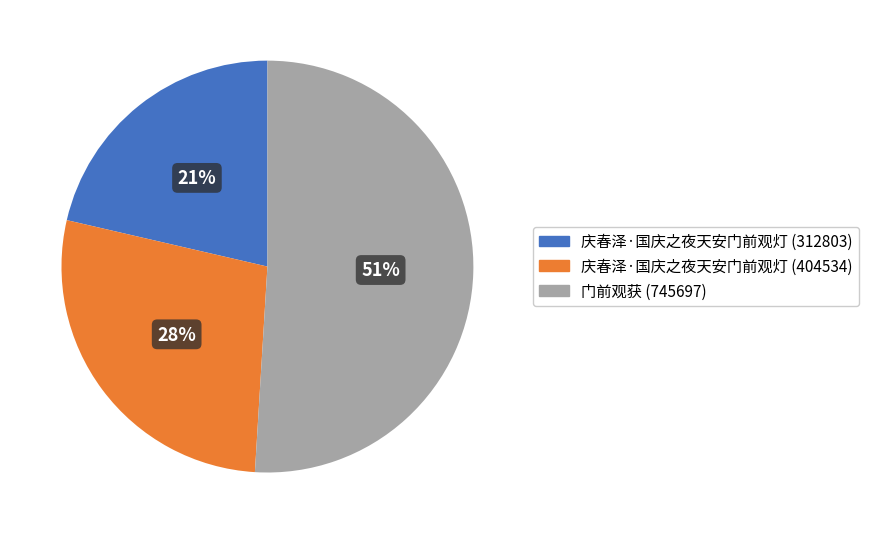

What is the majority slice?

门前观获 (745697)